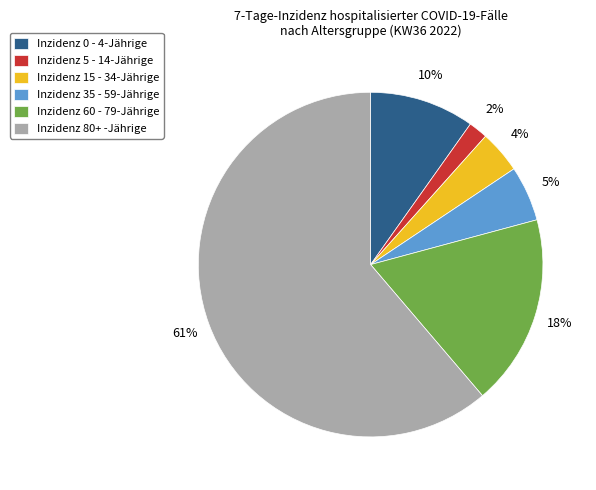

Rank the categories by value from highest to lowest.

Inzidenz 80+ -Jährige, Inzidenz 60 - 79-Jährige, Inzidenz 0 - 4-Jährige, Inzidenz 35 - 59-Jährige, Inzidenz 15 - 34-Jährige, Inzidenz 5 - 14-Jährige